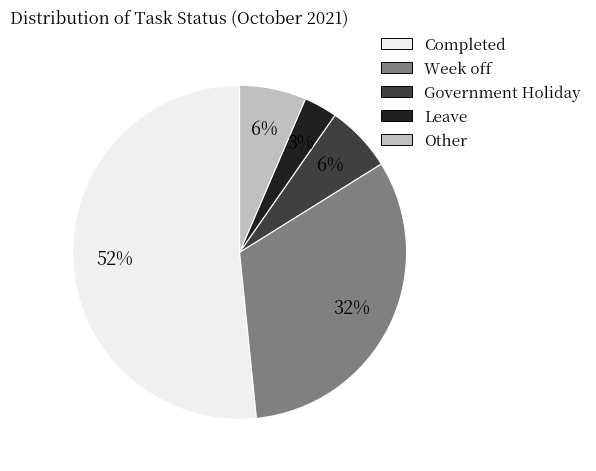

What percentage is the Leave slice, to the nearest percent?

3%